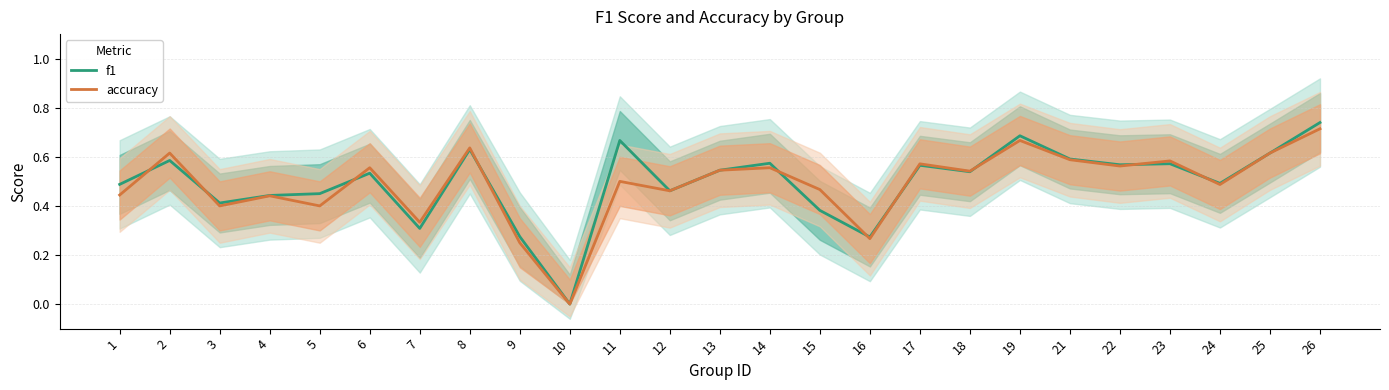

How many values in the accuracy series exceed 0?

24